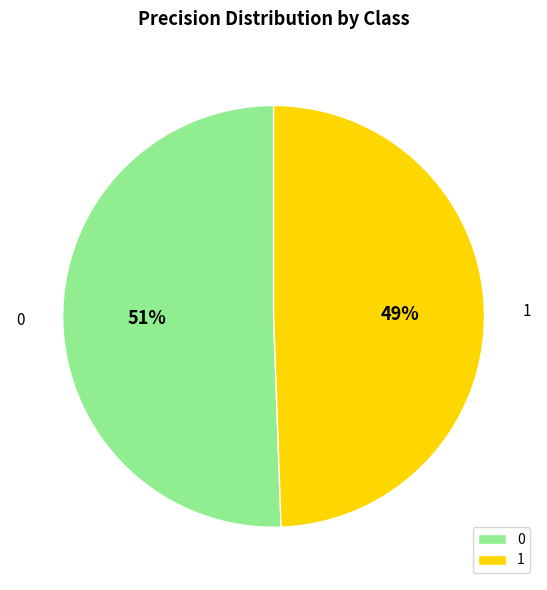

Do 0 and 1 together represent more than half of the pie?

Yes